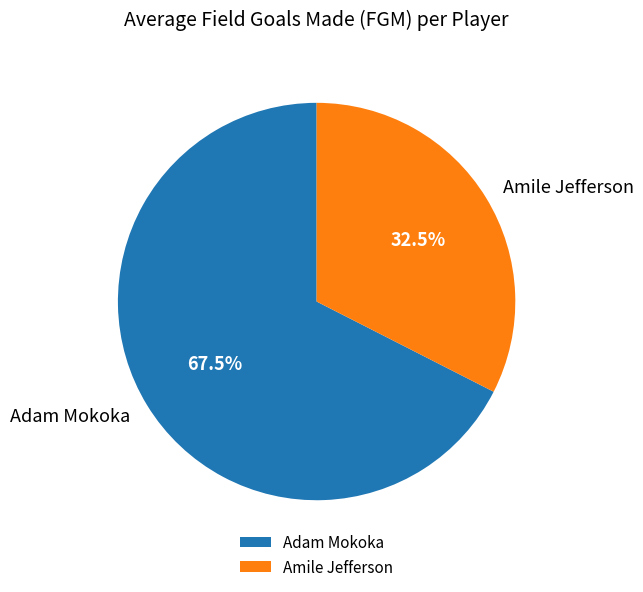

What is the total percentage of Adam Mokoka and Amile Jefferson?

100.0%